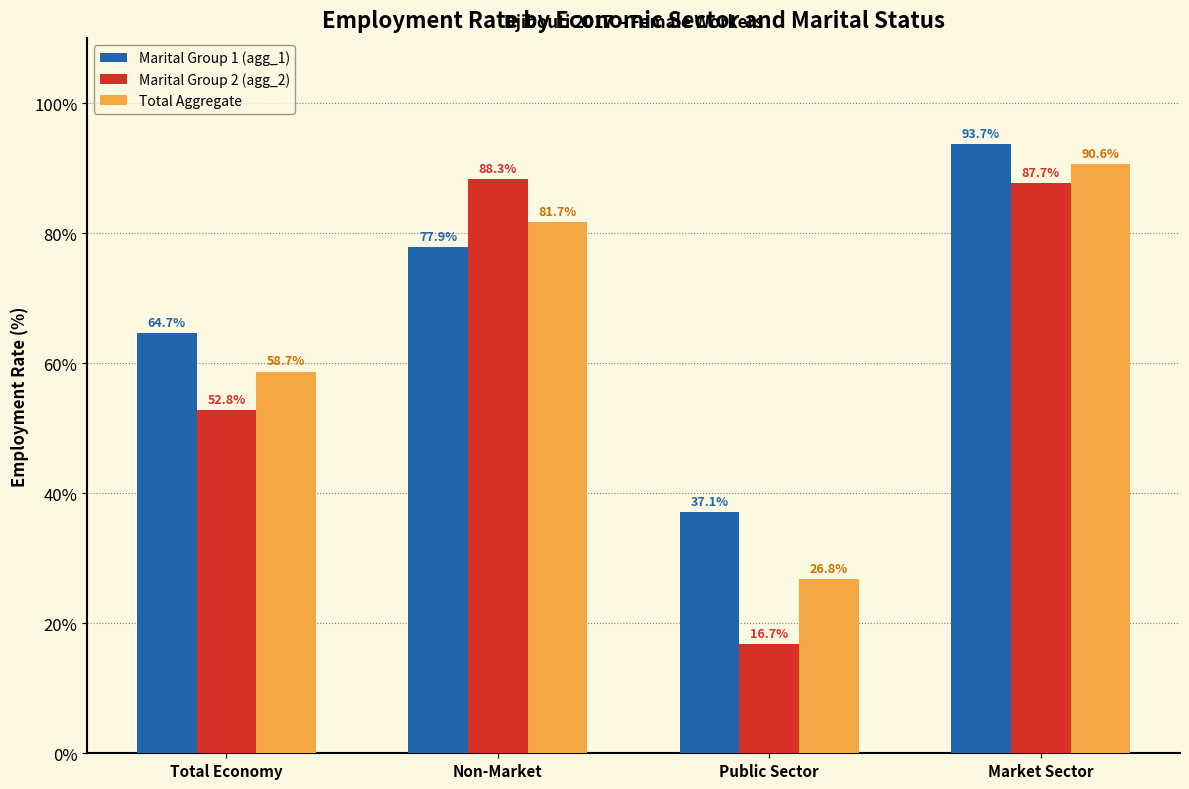

What is the difference between the maximum and minimum values in the Marital Group 2 (agg_2) series?

71.5